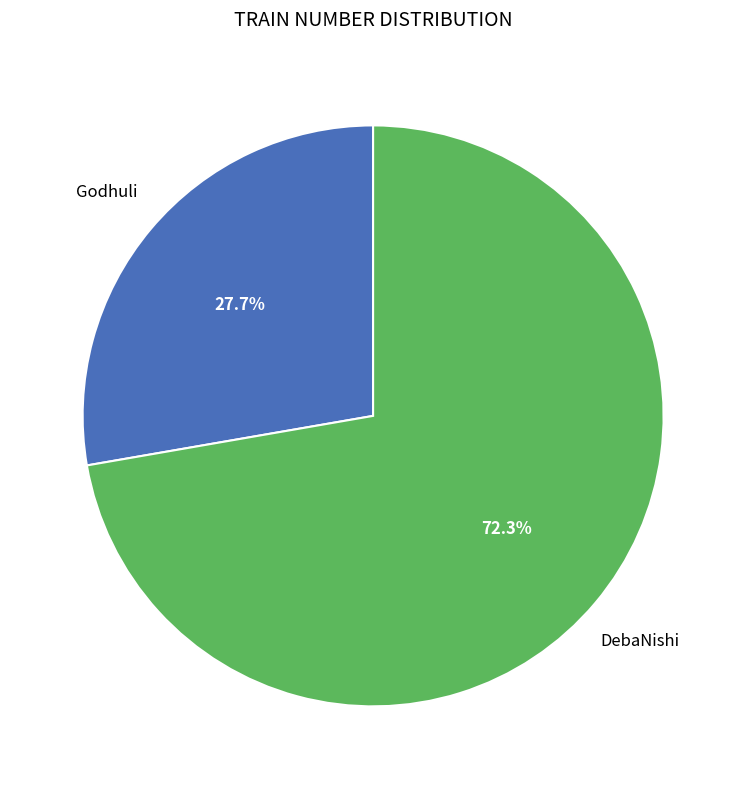

Does Godhuli account for over 50% of the chart?

No